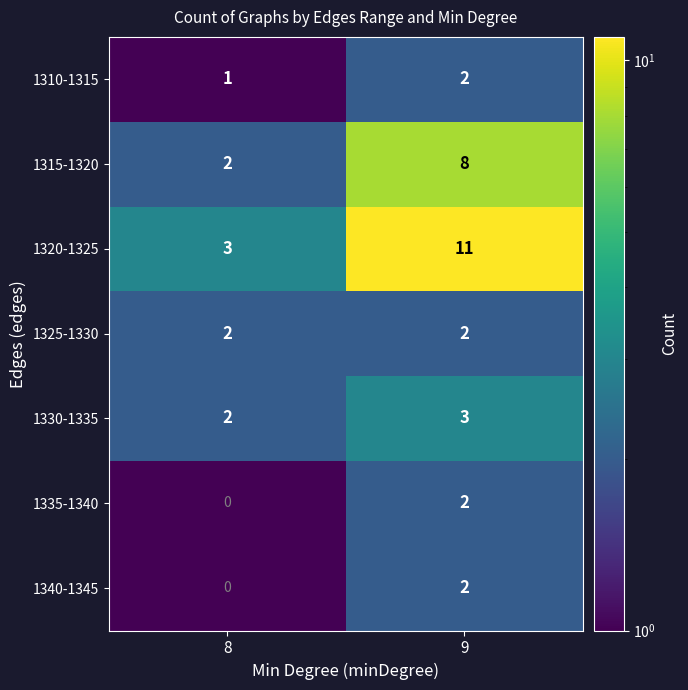

What is the smallest value displayed?

0